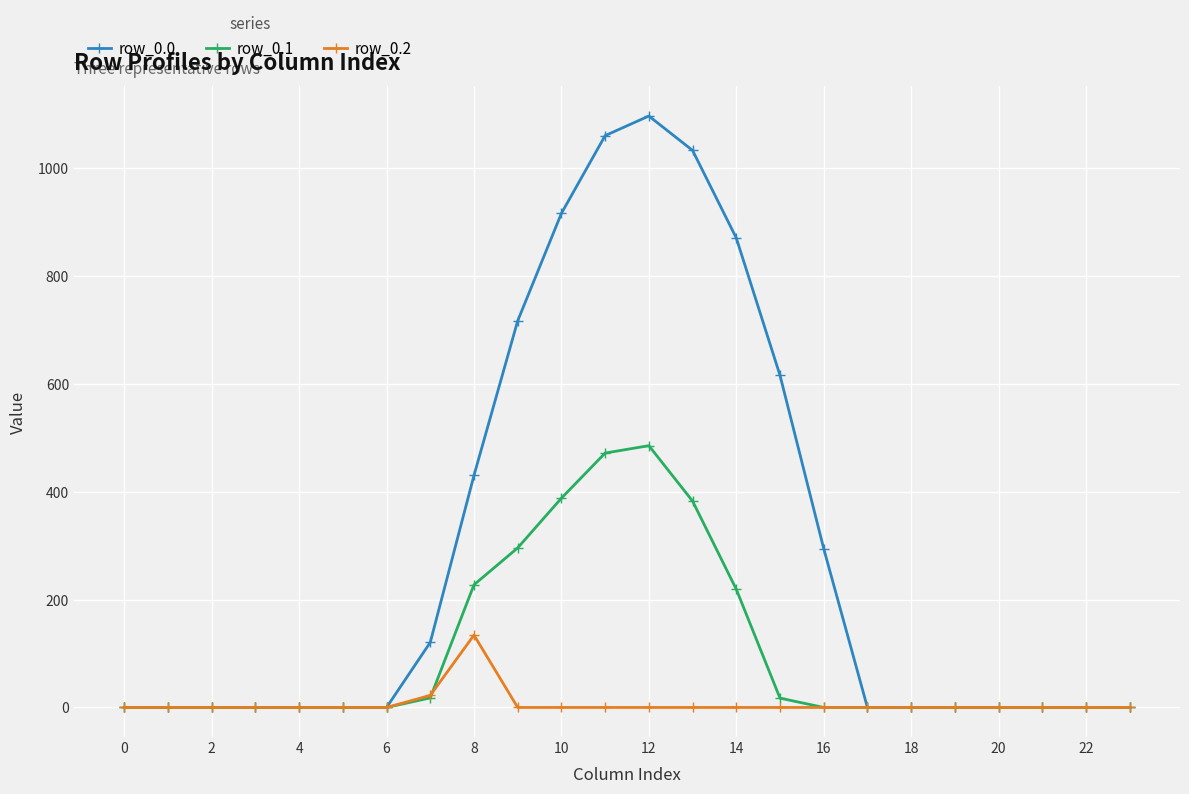

Which series has the widest spread of values?

row_0.0